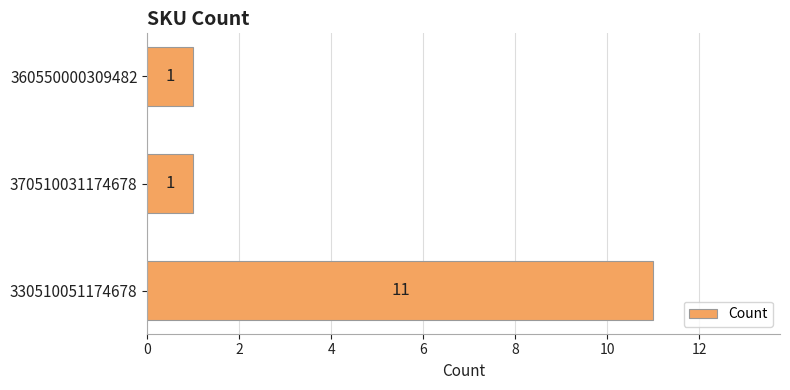

Does the chart contain any negative values?

No